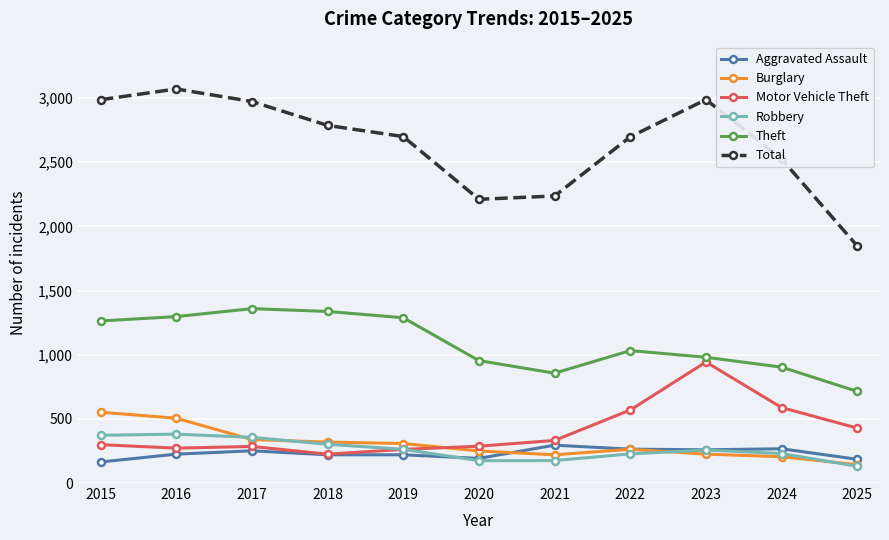

True or false: Theft and Robbery cross at least once.

False